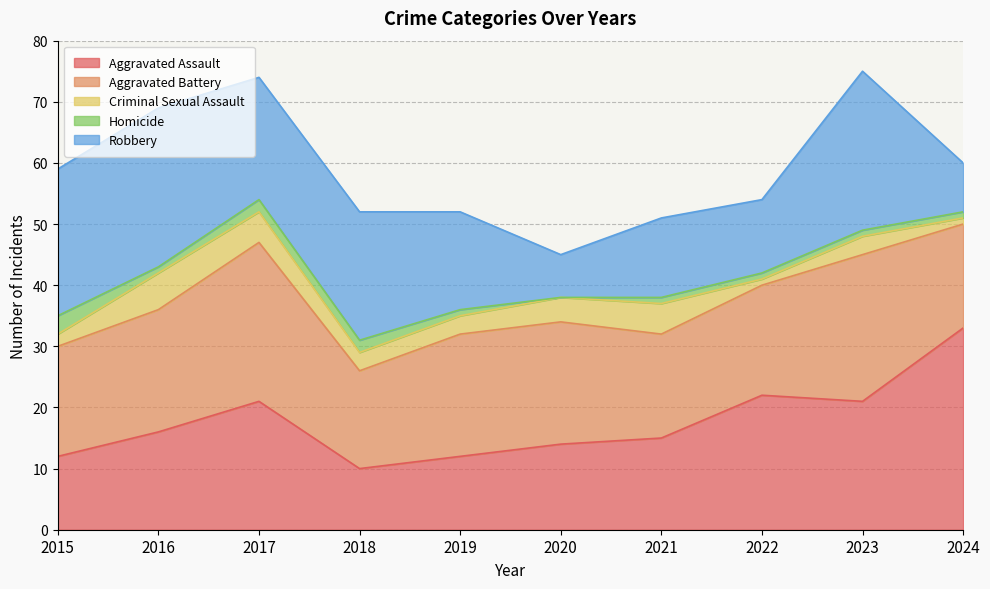

Where is Aggravated Assault nearest to the value 21?

2017